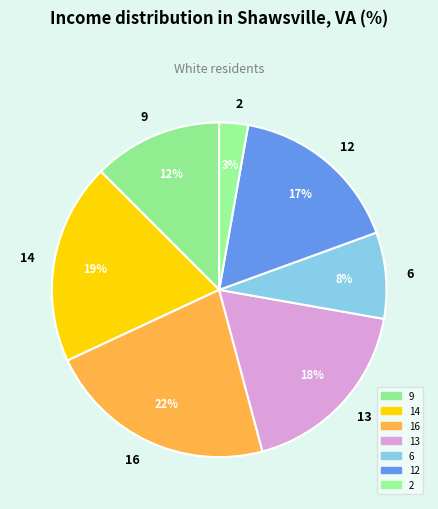

Does 9 represent more than half of the total?

No